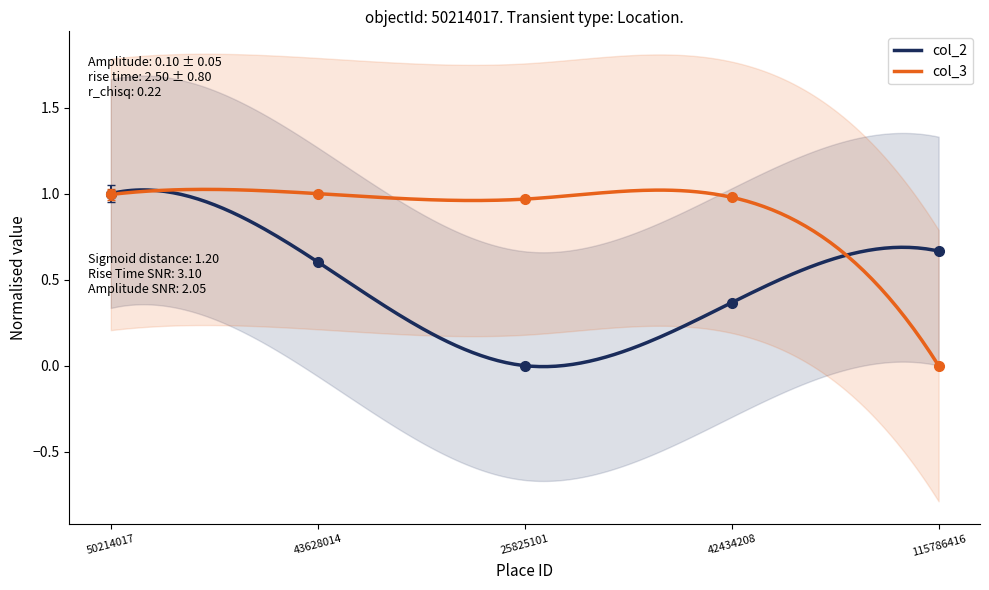

What is the difference between the maximum and minimum values in the col_2 series?

1.0